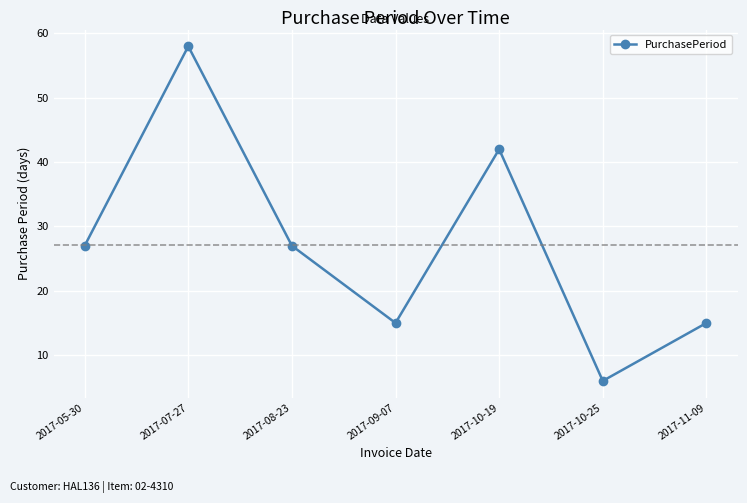

What is the ratio of the value at 2017-09-07 to the value at 2017-07-27?

0.3